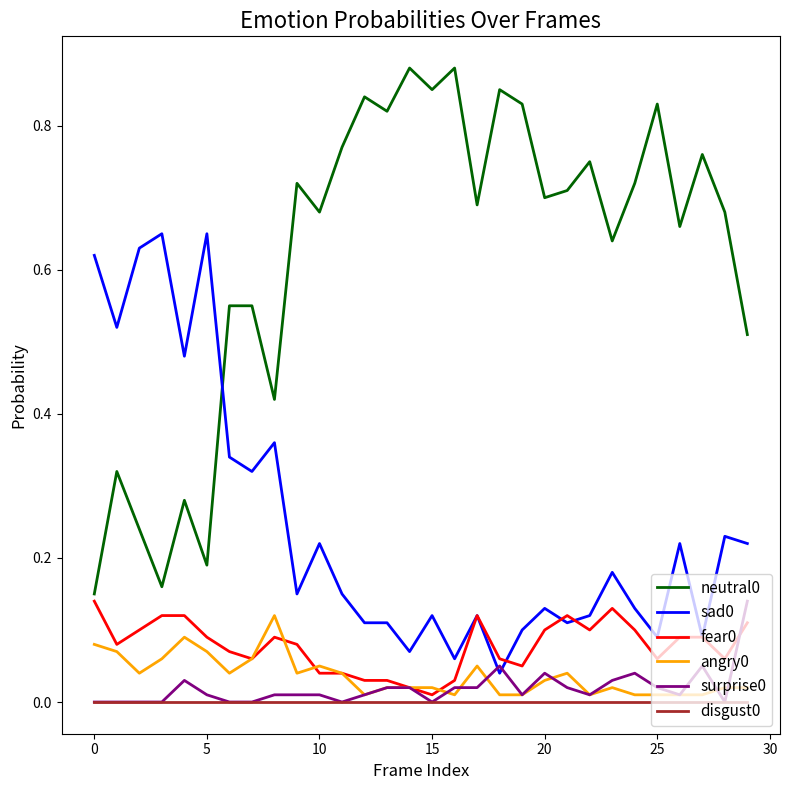

True or false: disgust0 and fear0 cross at least once.

False